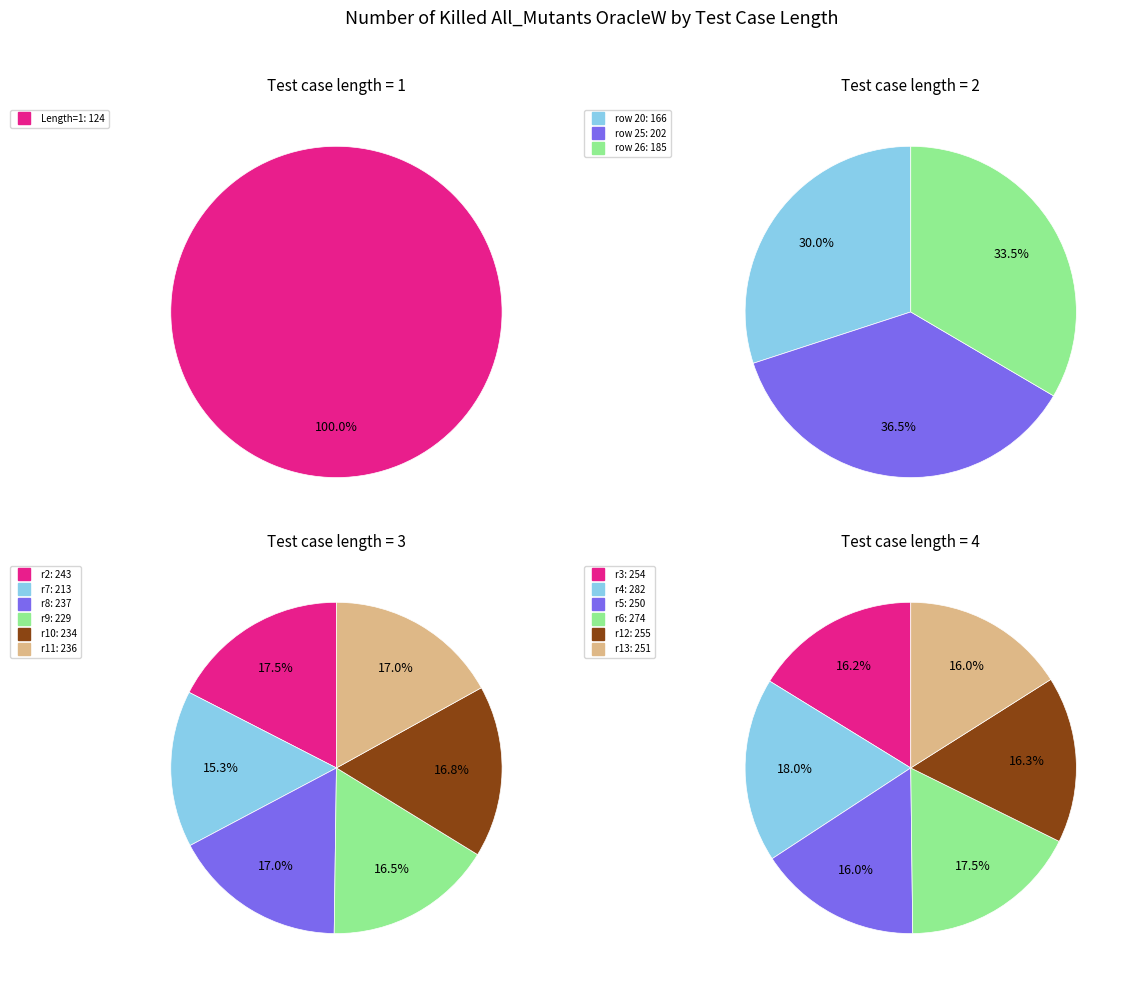

Which category has the smallest portion of the pie?

1